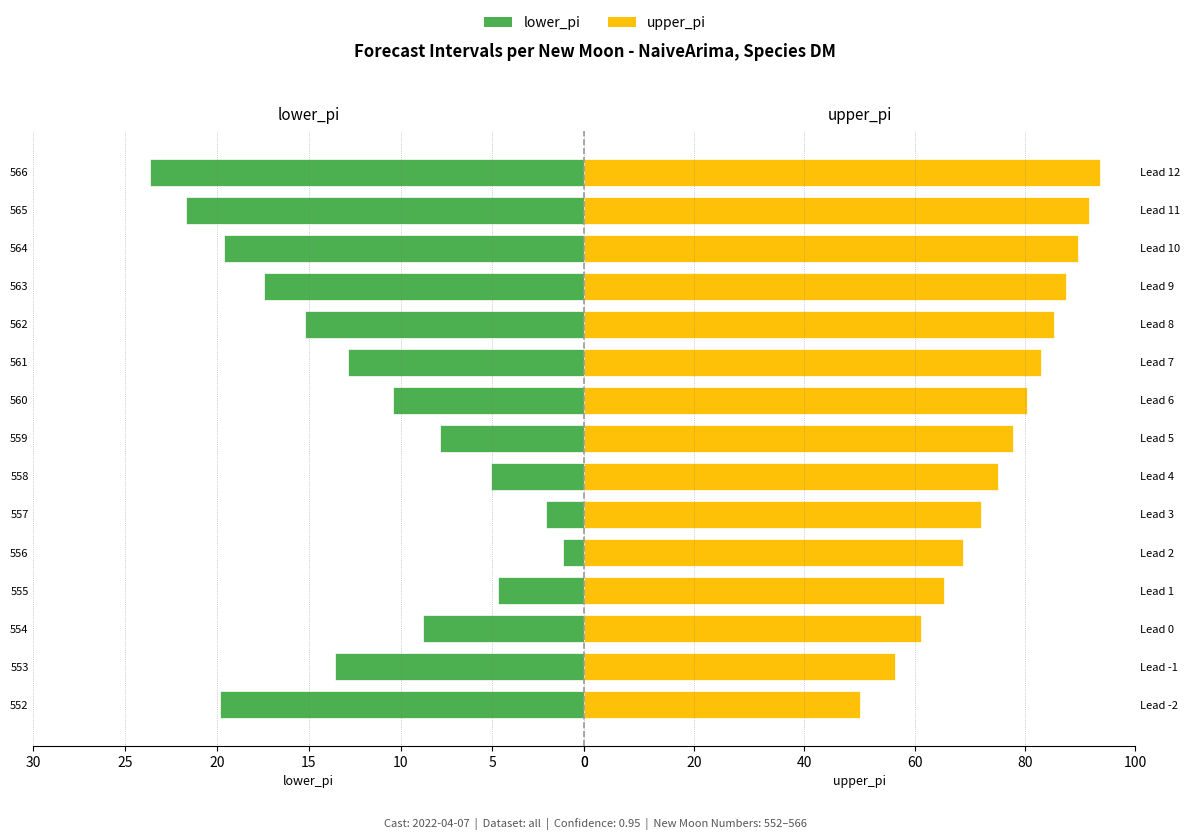

The value of lower_pi at 557 is 1.0. True or false?

False